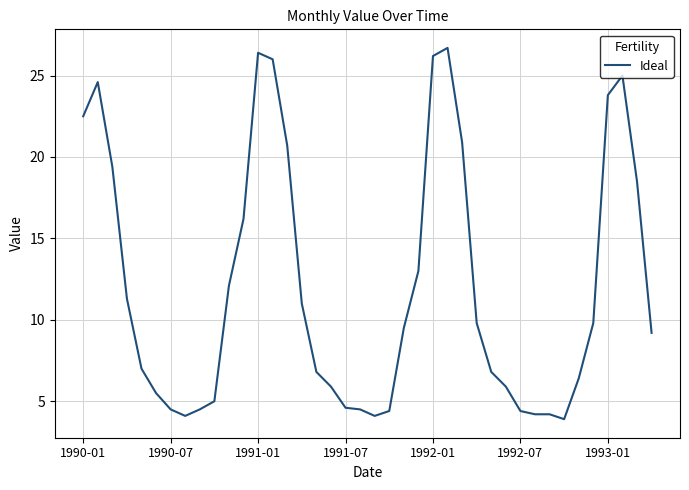

What is the difference between the maximum and minimum values?

22.8